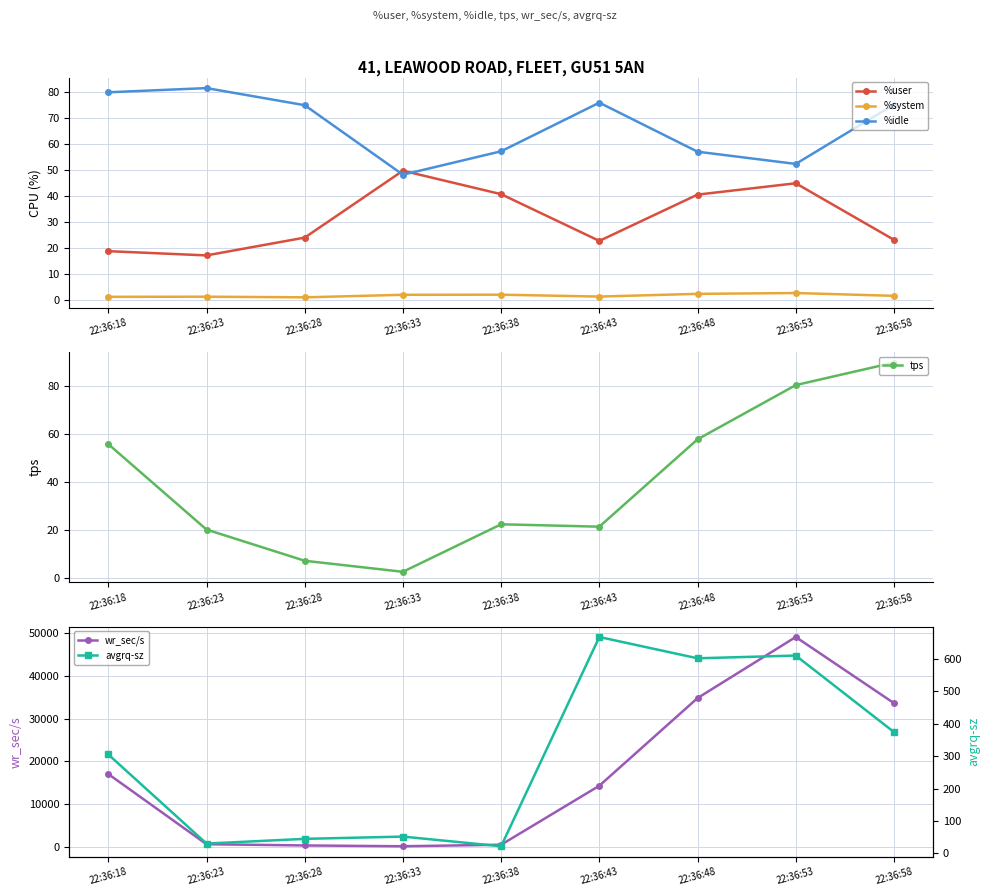

At which category does %idle reach its first local peak?

22:36:23